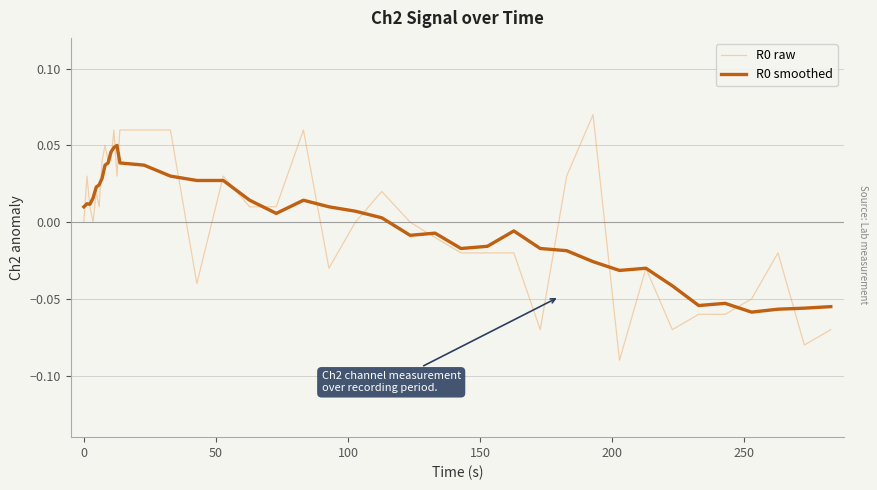

True or false: R0 raw has more than 1 points higher than both neighbors.

True